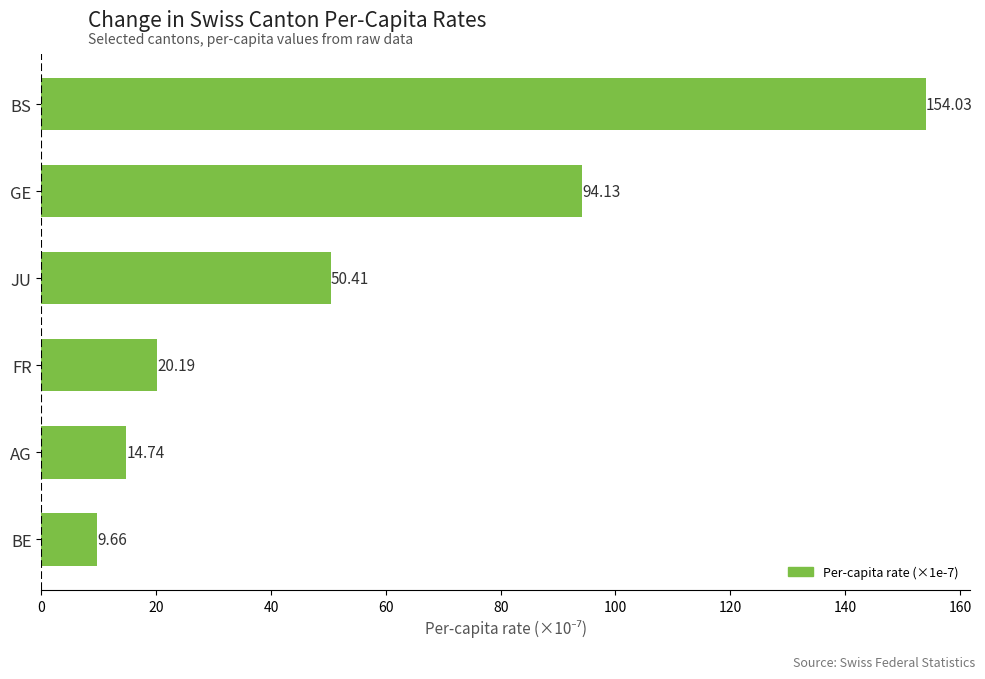

Rank the categories by value from highest to lowest.

BS, GE, JU, FR, AG, BE